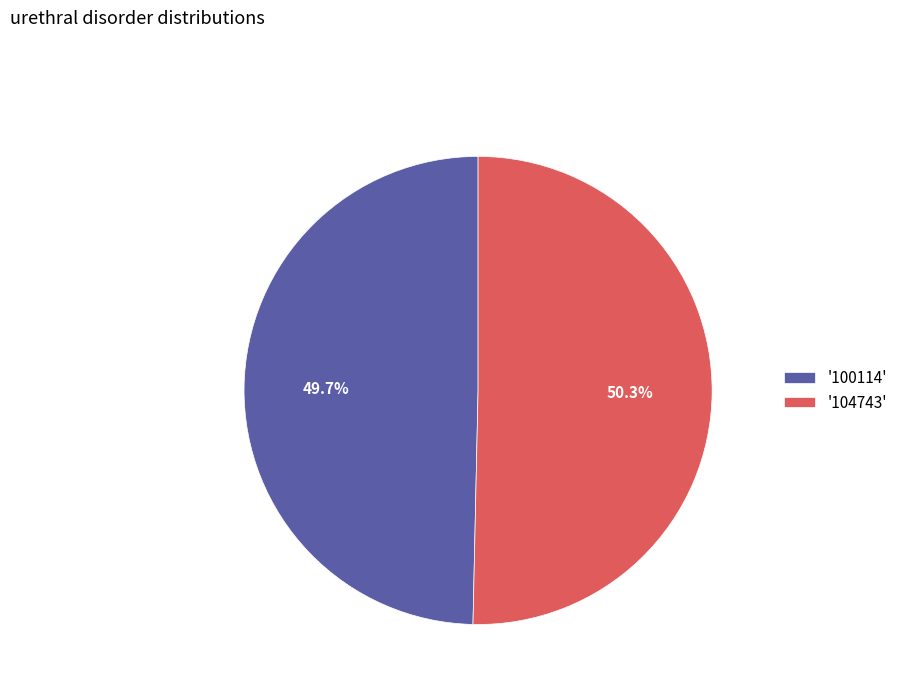

Approximately how many times larger is the value at '104743' compared to '100114'?

1.0